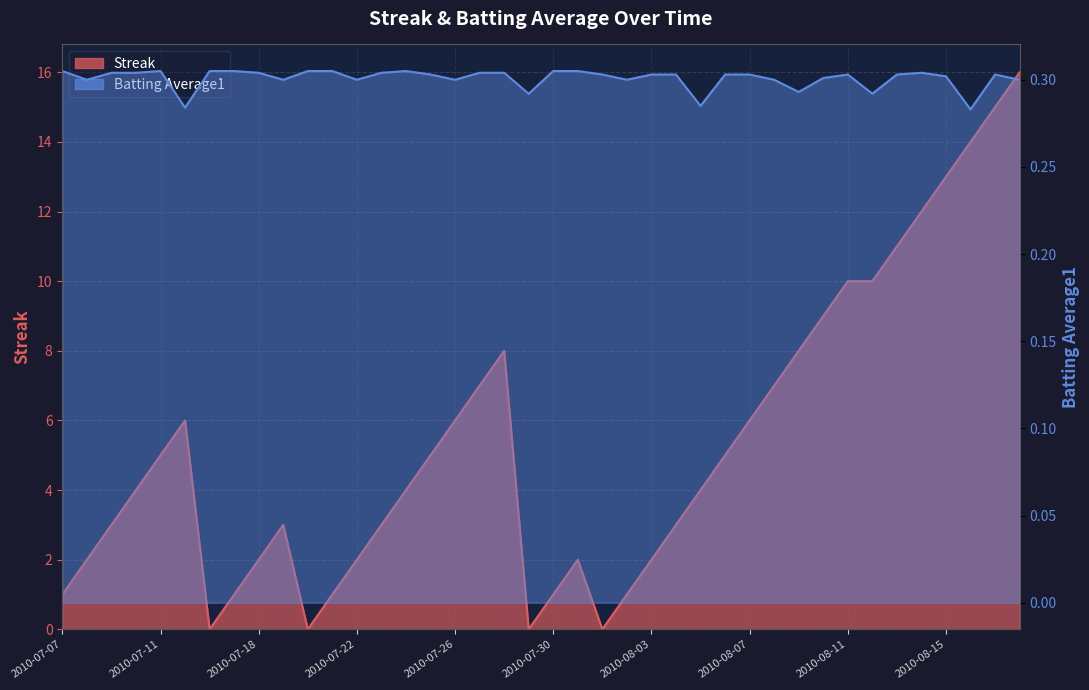

At which category does the chart reach its peak across all series?

2010-08-18